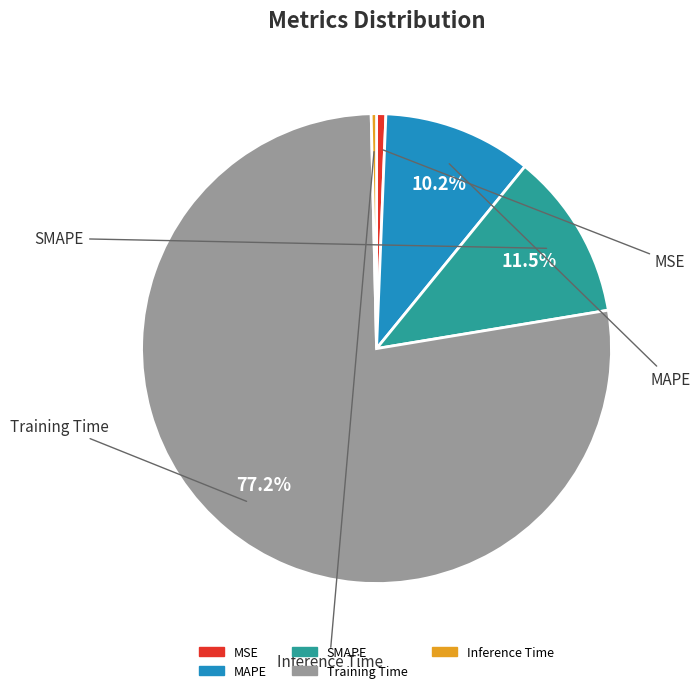

Is Training Time the majority of the pie?

Yes